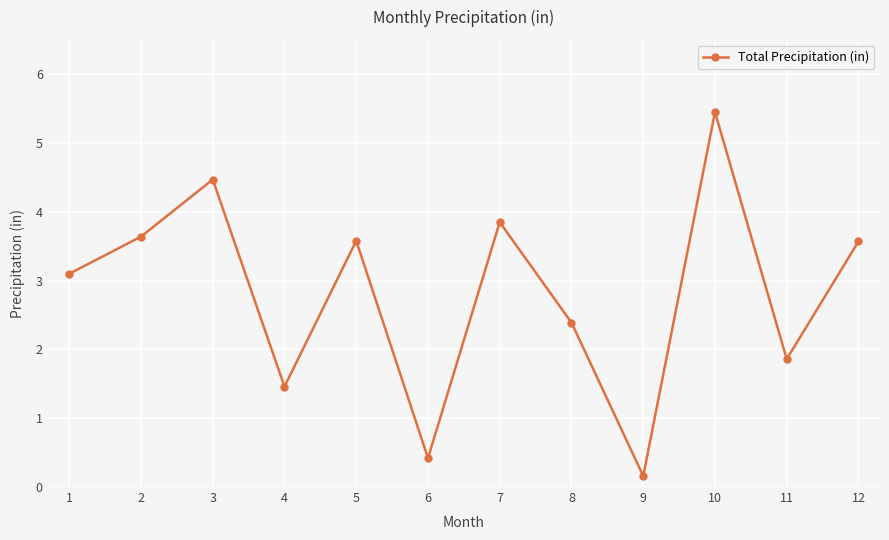

Reading left to right, transcribe all the data shown in this chart.

3.1	3.6	4.5	1.5	3.6	0.4	3.9	2.4	0.2	5.5	1.9	3.6